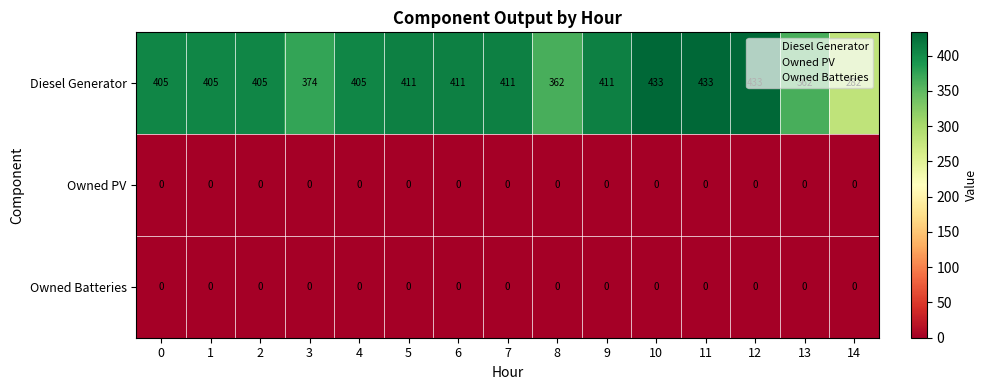

What is the maximum value shown in the chart?

433